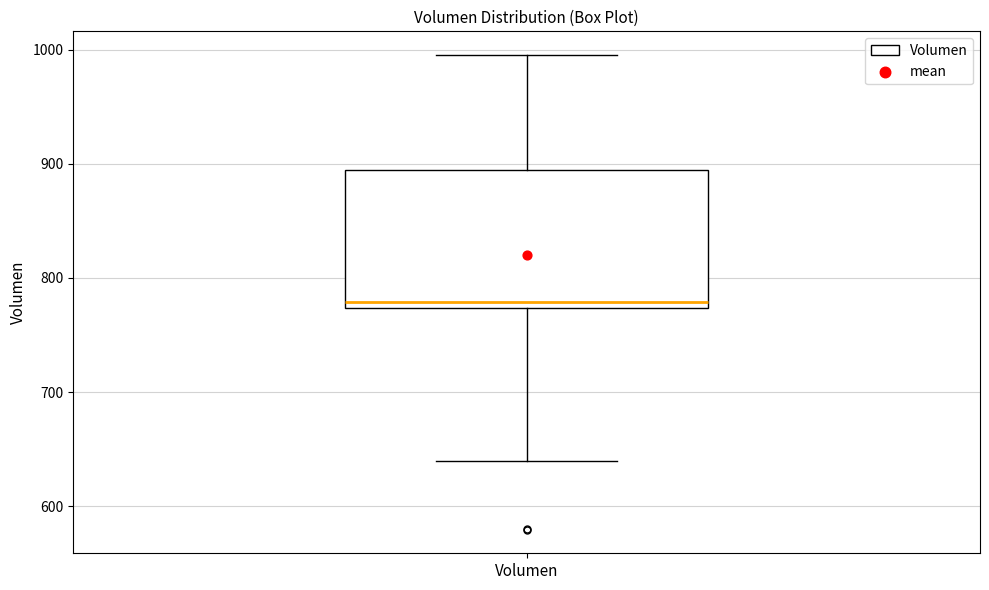

Read this box plot against the y-axis: the position of the median line, the range covered by the box, and the ends of both whiskers. The values are not printed on the chart, so give them approximately, as read against the axis.

median 780, box 770 to 890, whiskers 640 to 1000